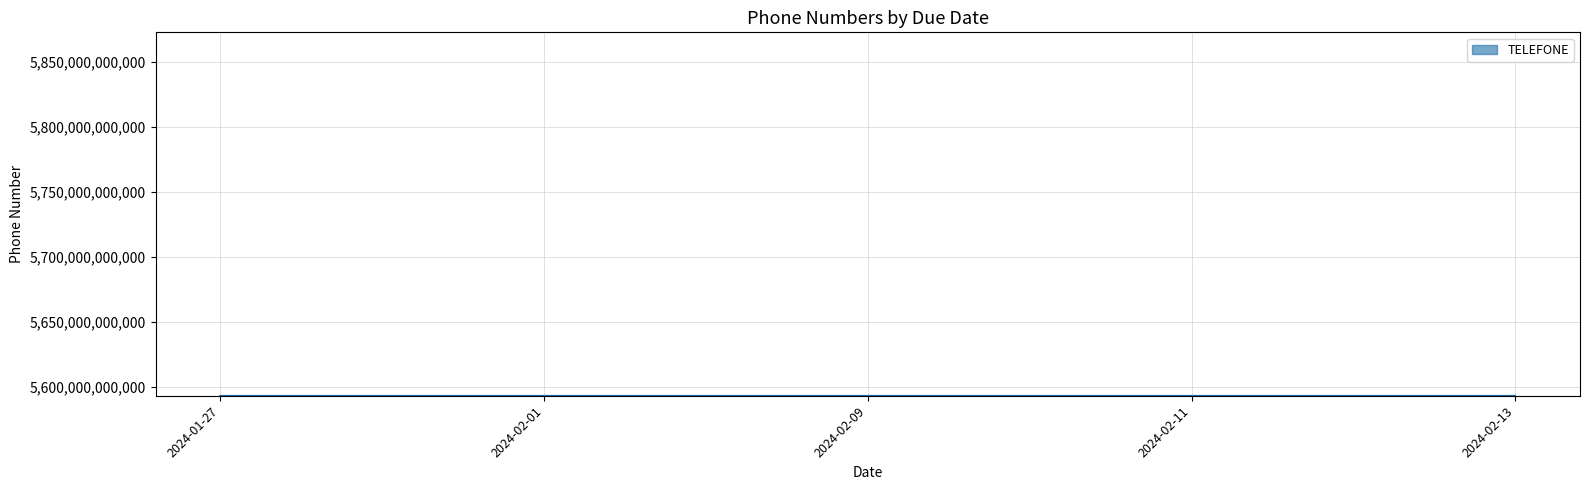

What is the difference between the values at 2024-02-01 and 2024-02-13?

1054630